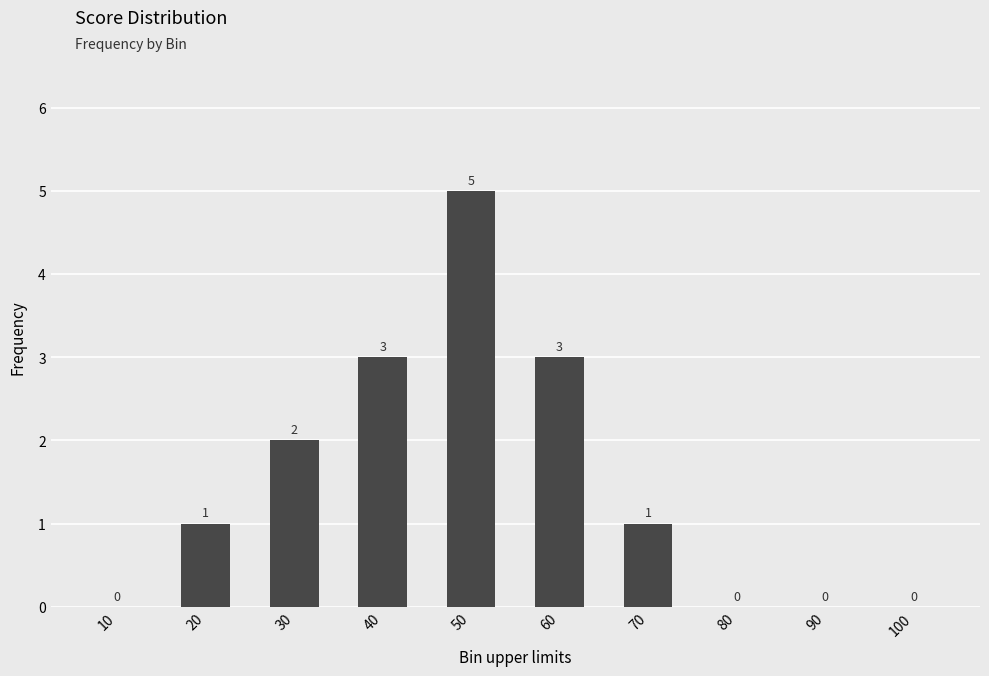

The chart shows a value of 1 at 70. True or false?

True